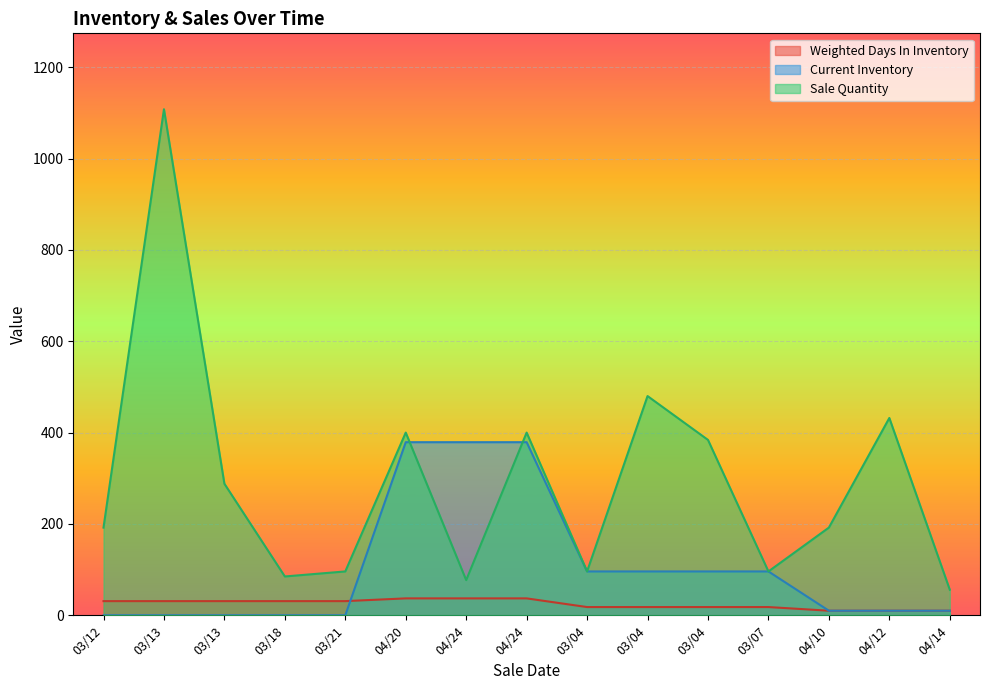

What is the value of the Current Inventory point at the 6th from the left?

379